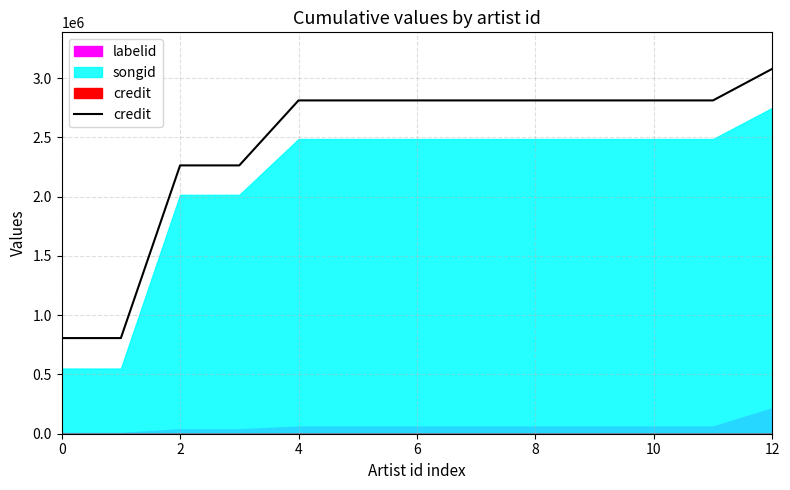

What is the label of the 8th point from the left?

7